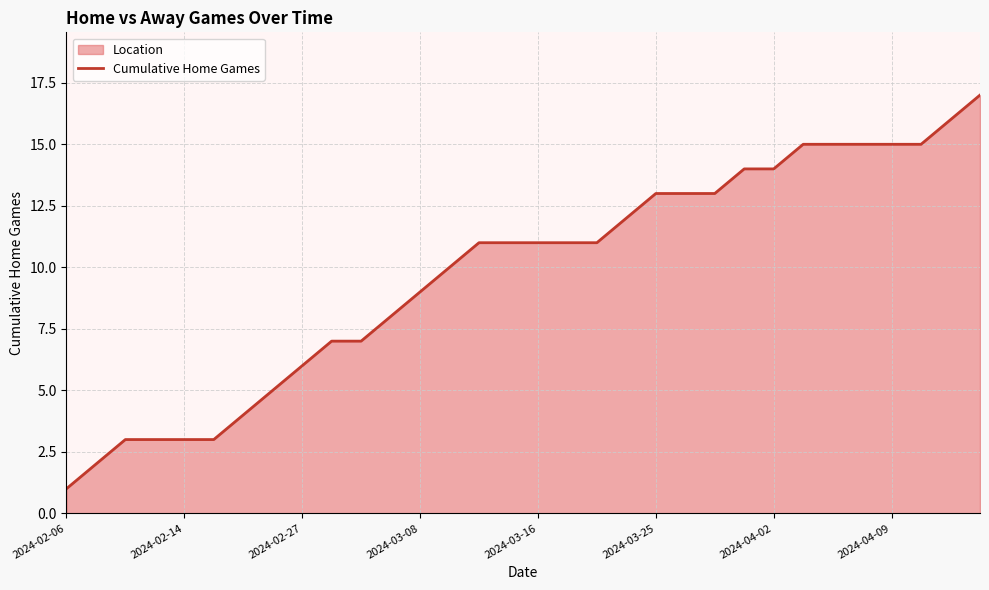

The value at 2024-02-27 is 9. True or false?

False